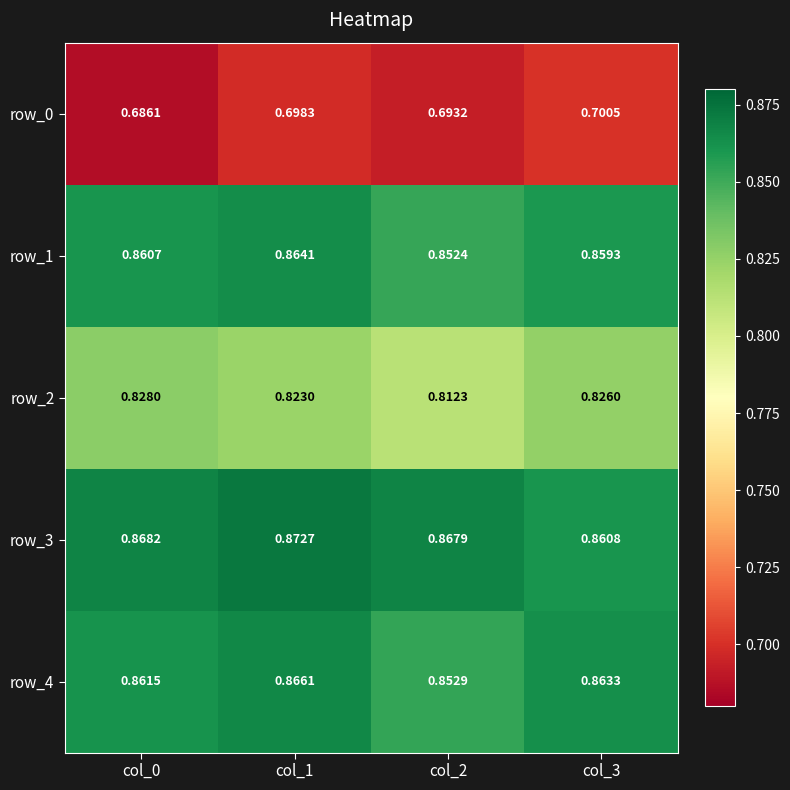

True or false: row_3 has a value of 1.5 at col_3.

False